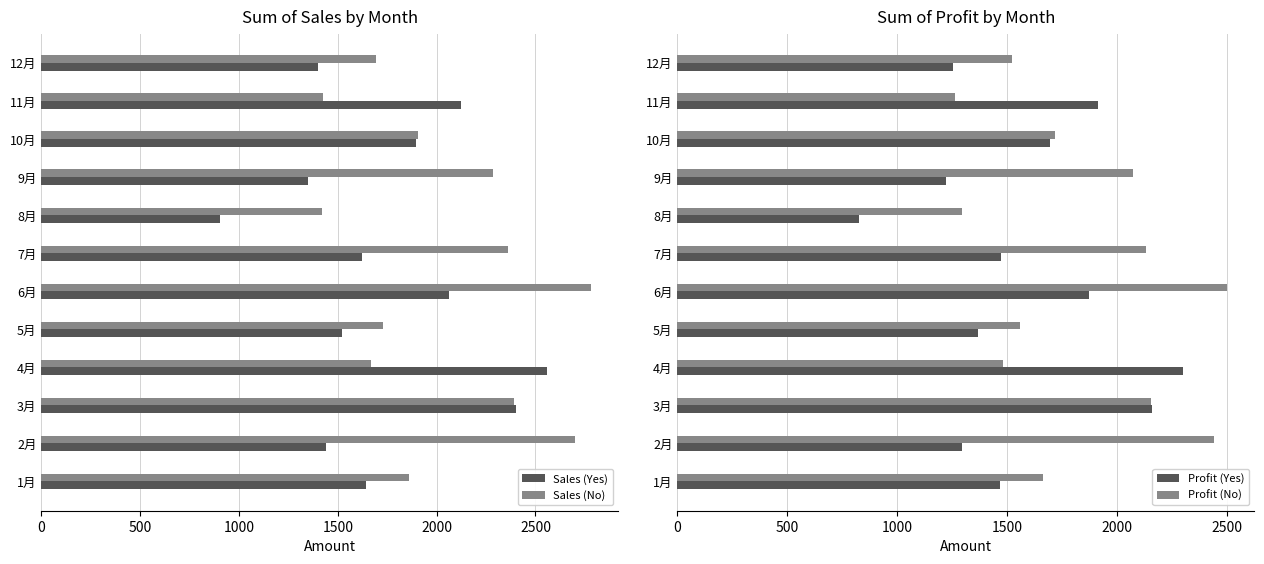

Which series has the largest total across all categories?

Sales (No)